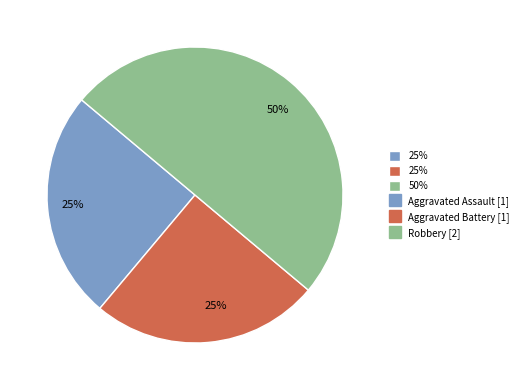

How many slices are in this pie chart?

3